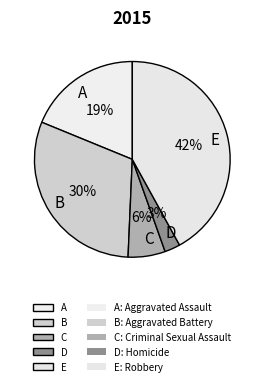

Which has a higher value, B or A?

B